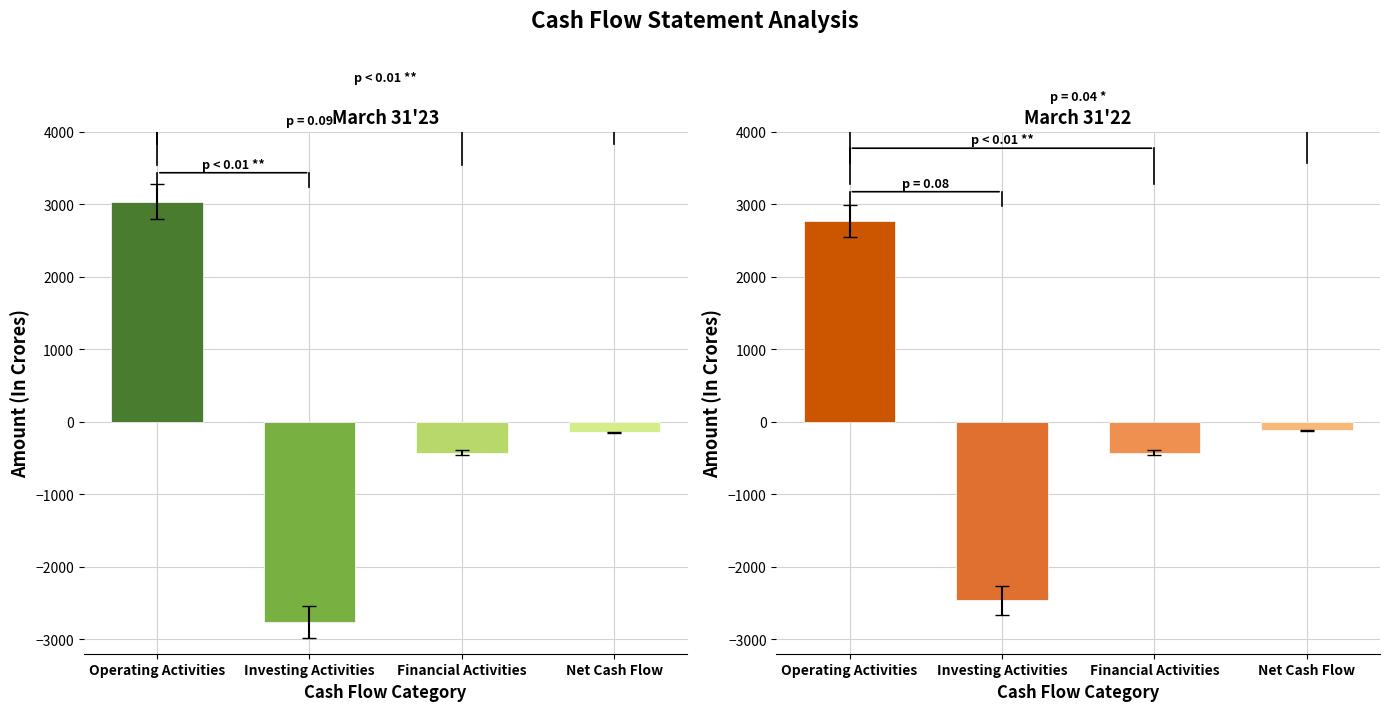

Is it true that March 31'23 equals 3035.1 at Operating Activities?

True